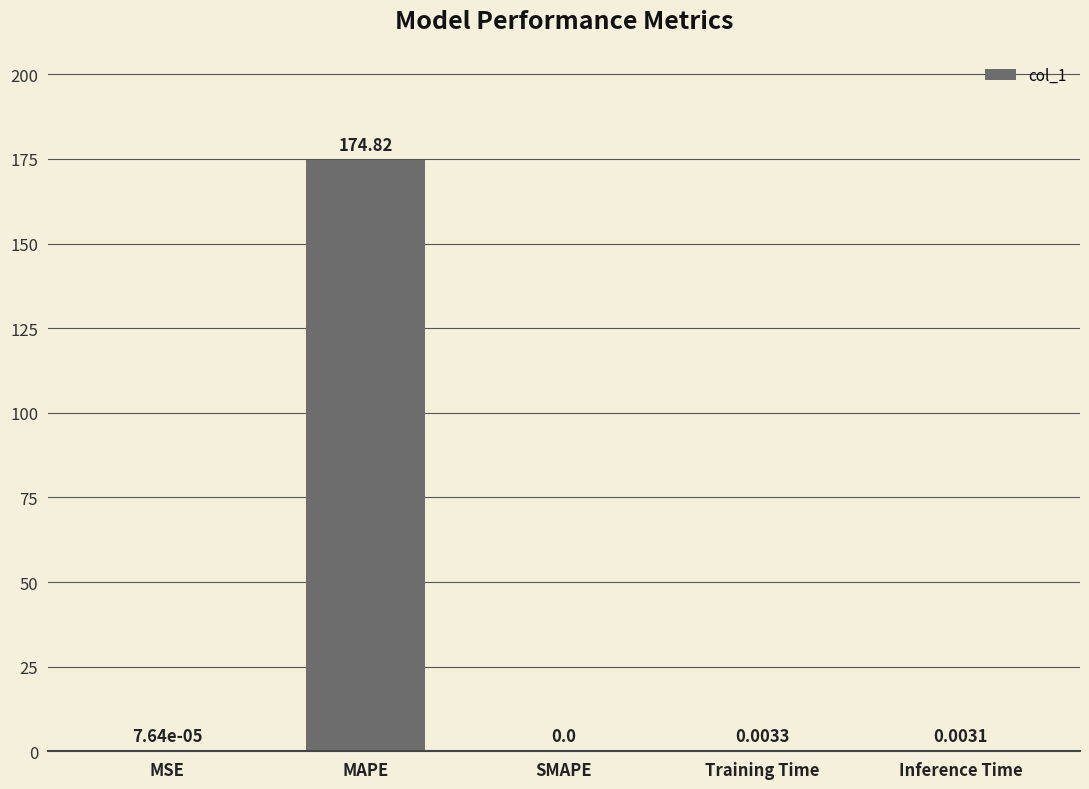

What is the sum of the values at MSE and MAPE?

174.8